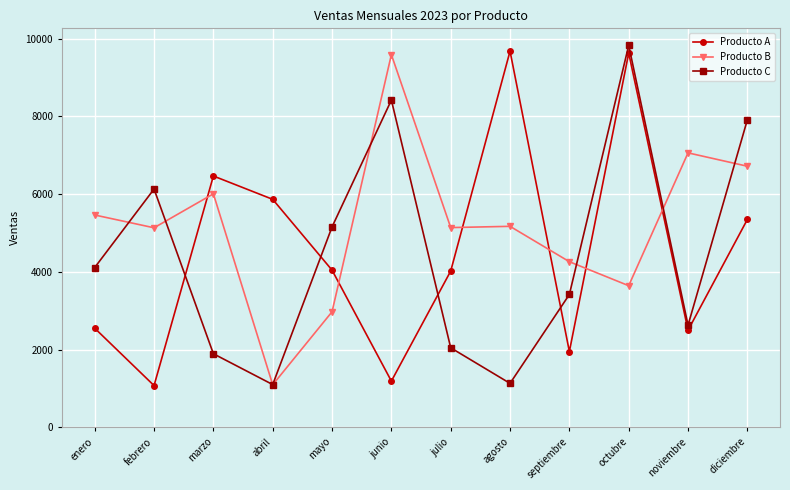

In Producto B, how many points are lower than both neighbors (excluding endpoints)?

4